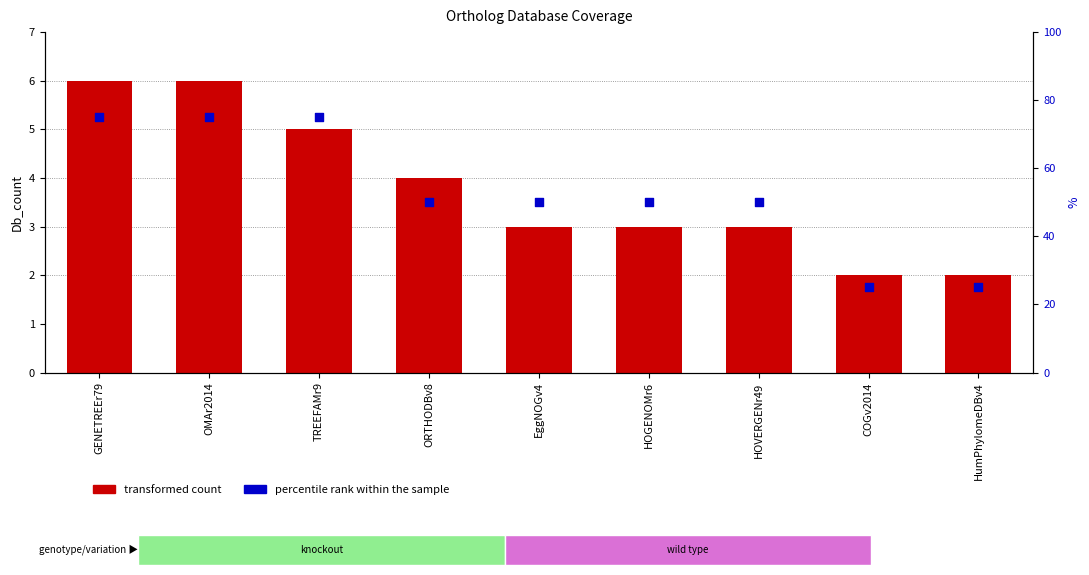

What is the total value across all series at TREEFAMr9?

80